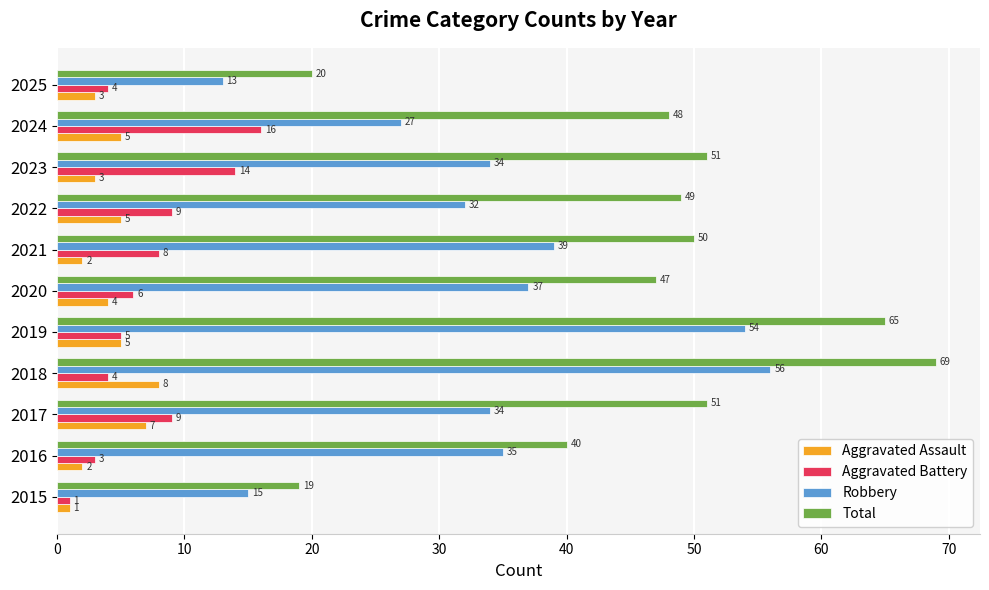

List the series in order of their peak value, lowest first.

Aggravated Assault, Aggravated Battery, Robbery, Total